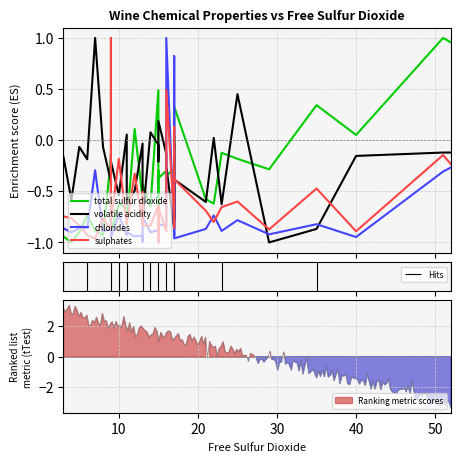

How many values in volatile acidity are above zero?

8